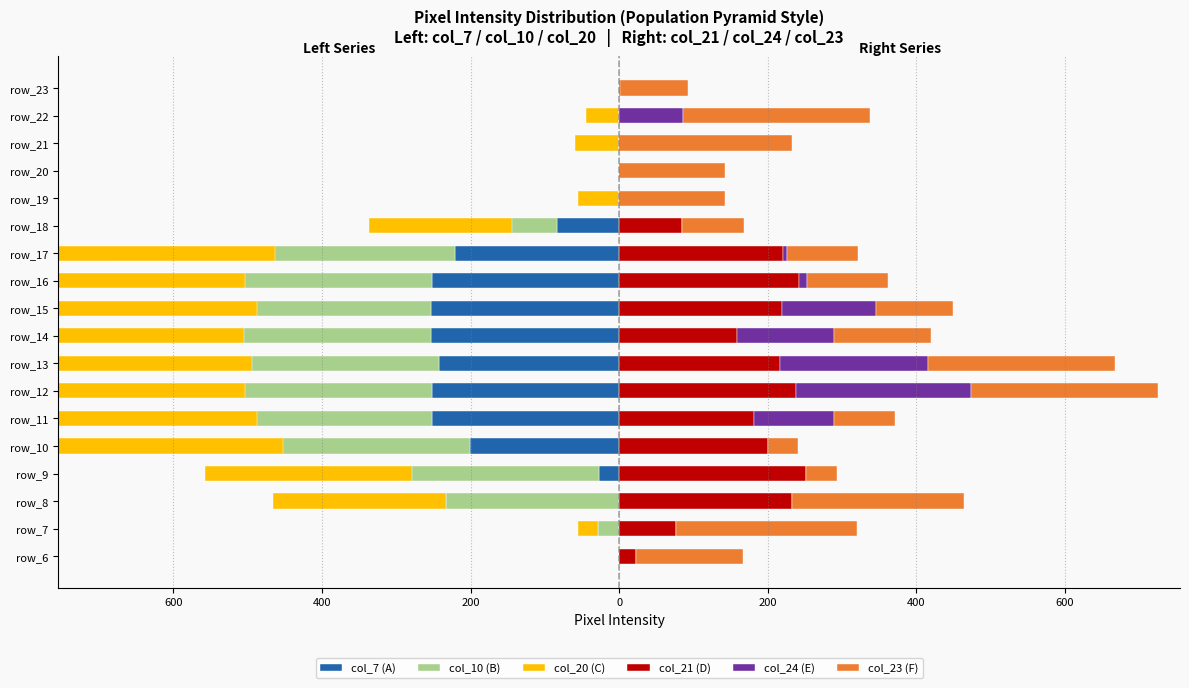

What are all the series names shown in the legend?

col_7 (A), col_10 (B), col_20 (C), col_21 (D), col_24 (E), col_23 (F)